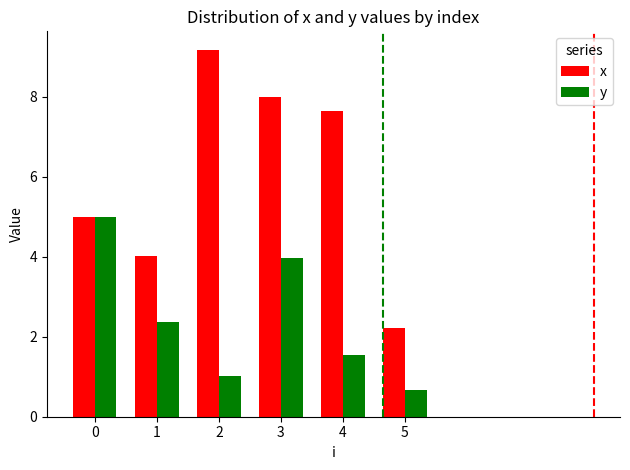

How many values in the x series are below 7?

3